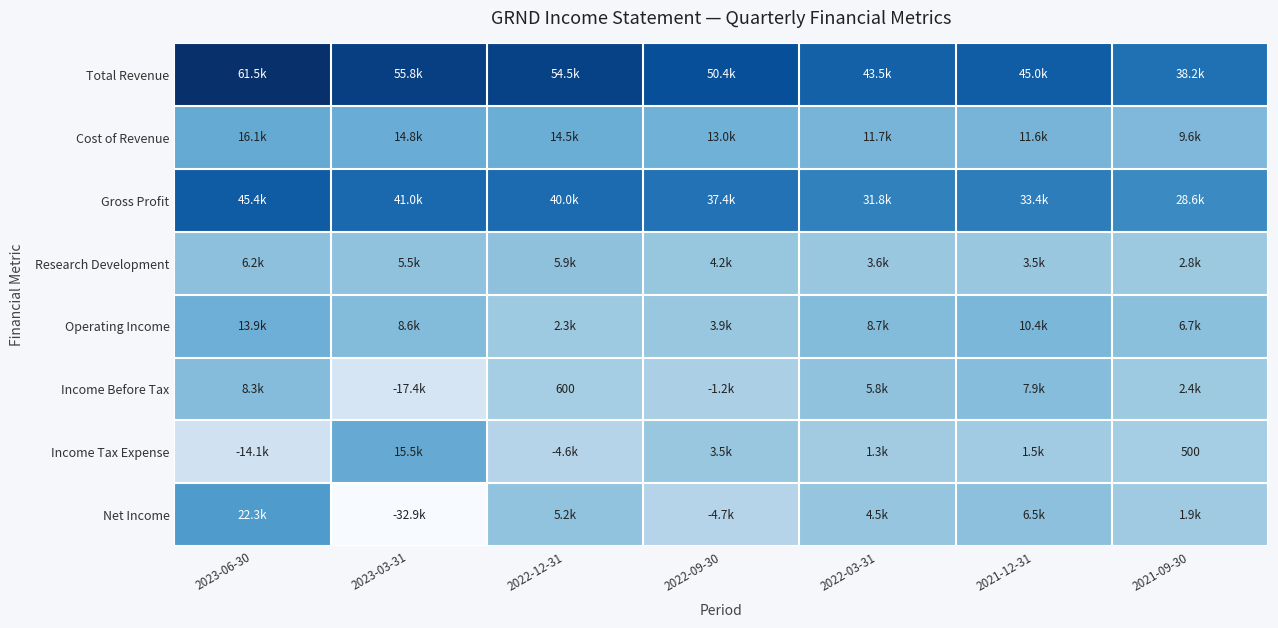

What is the lowest value of the Income Tax Expense series?

-14100